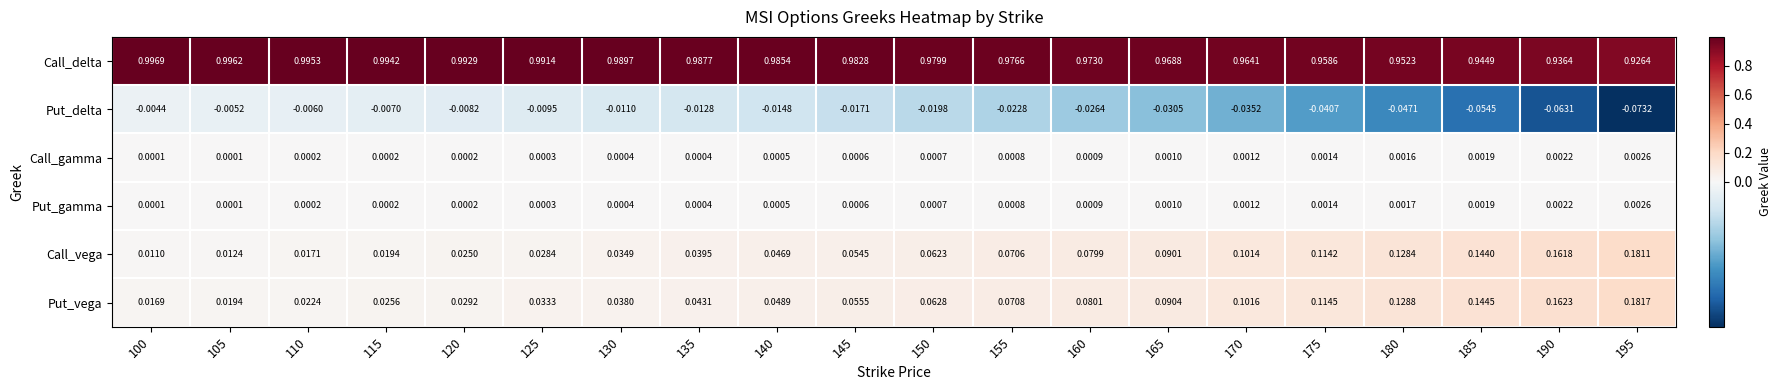

Which series has the largest total across all categories?

Call_delta